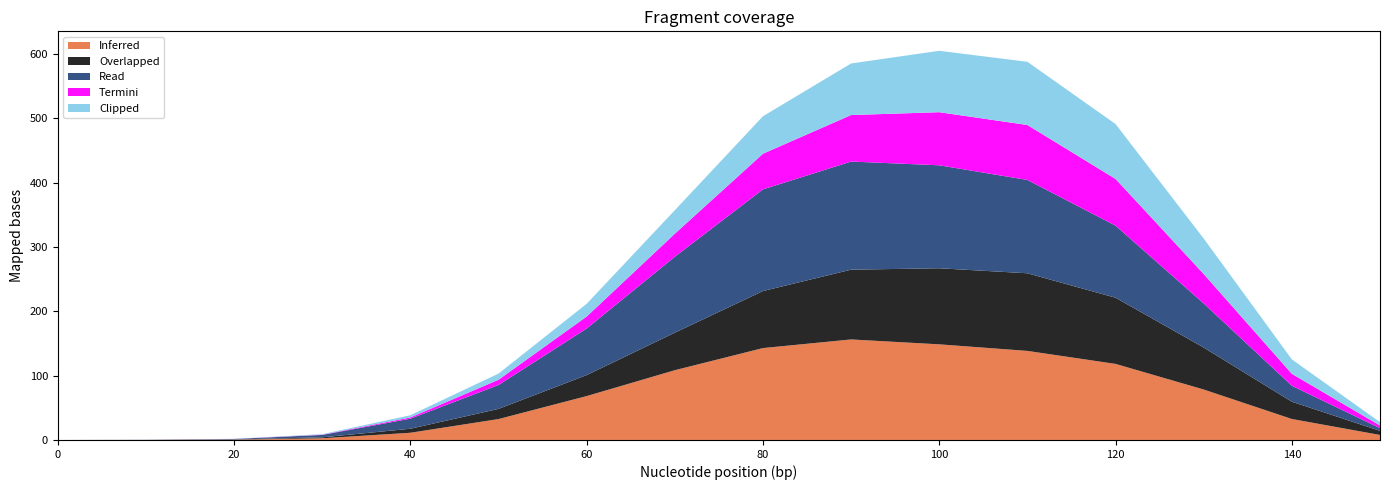

Which label corresponds to the largest value in the chart?

90